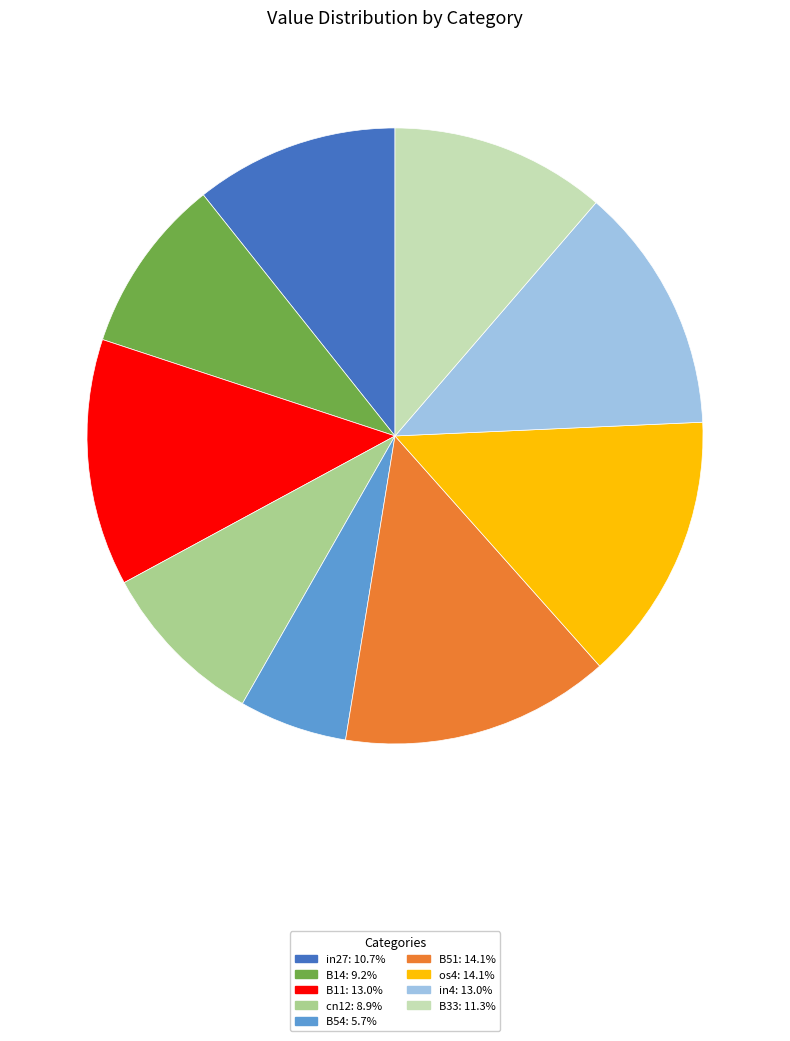

Between B33 and in4, which is larger?

in4